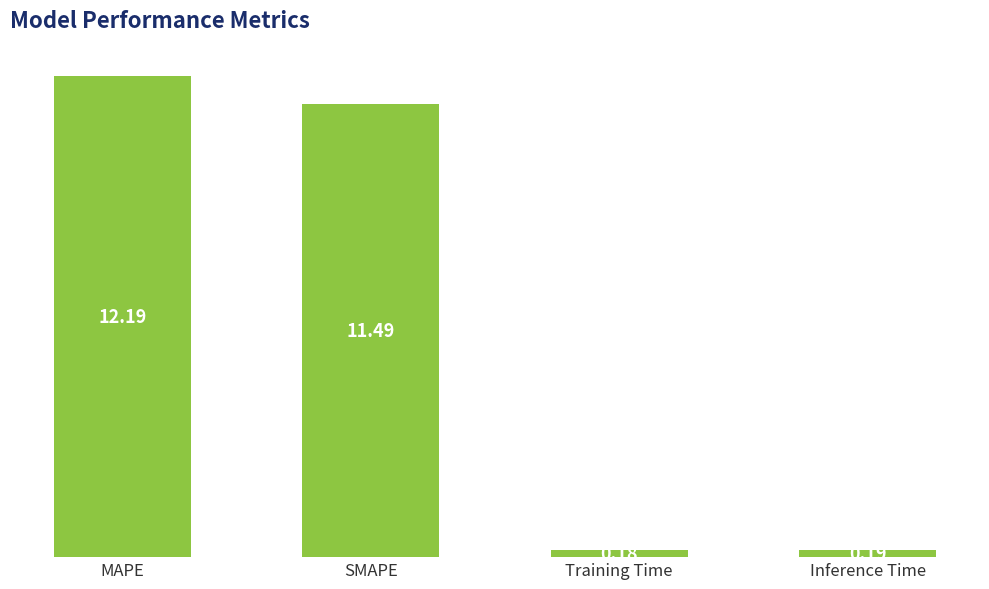

Where does the data first go above 11?

MAPE